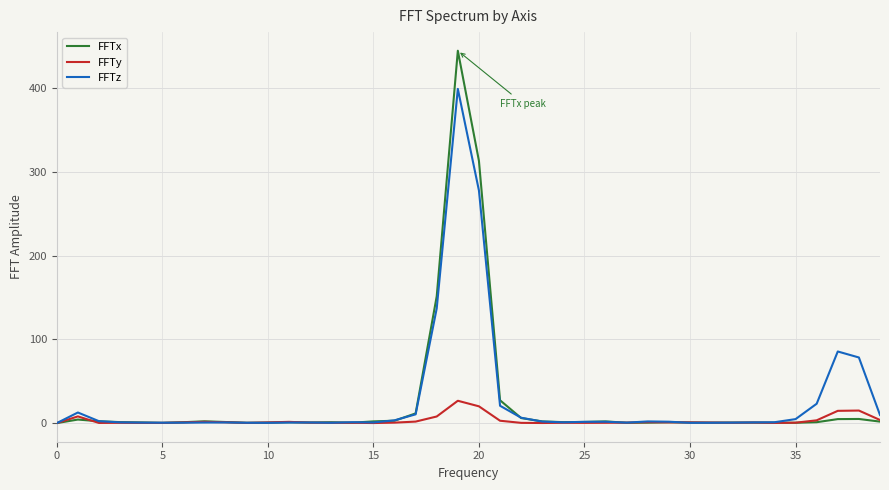

How many values in the FFTz series exceed 1?

21